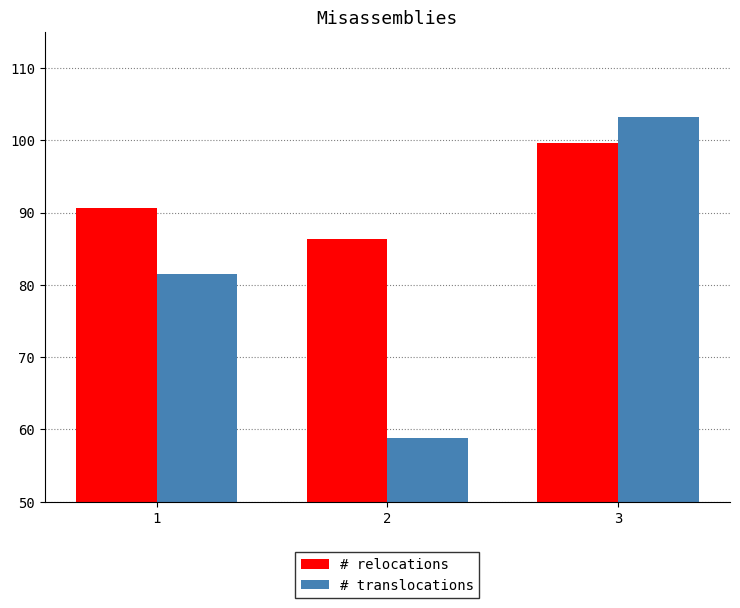

What is the minimum value for # translocations?

58.8